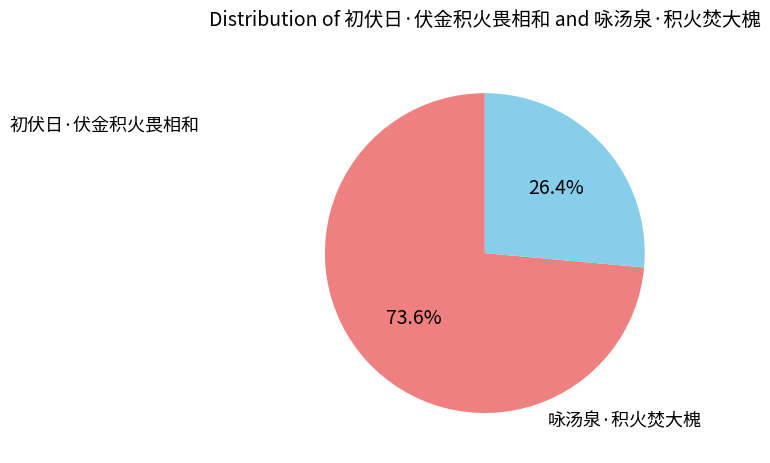

To the nearest percent, what percentage of the pie is 初伏日·伏金积火畏相和?

74%